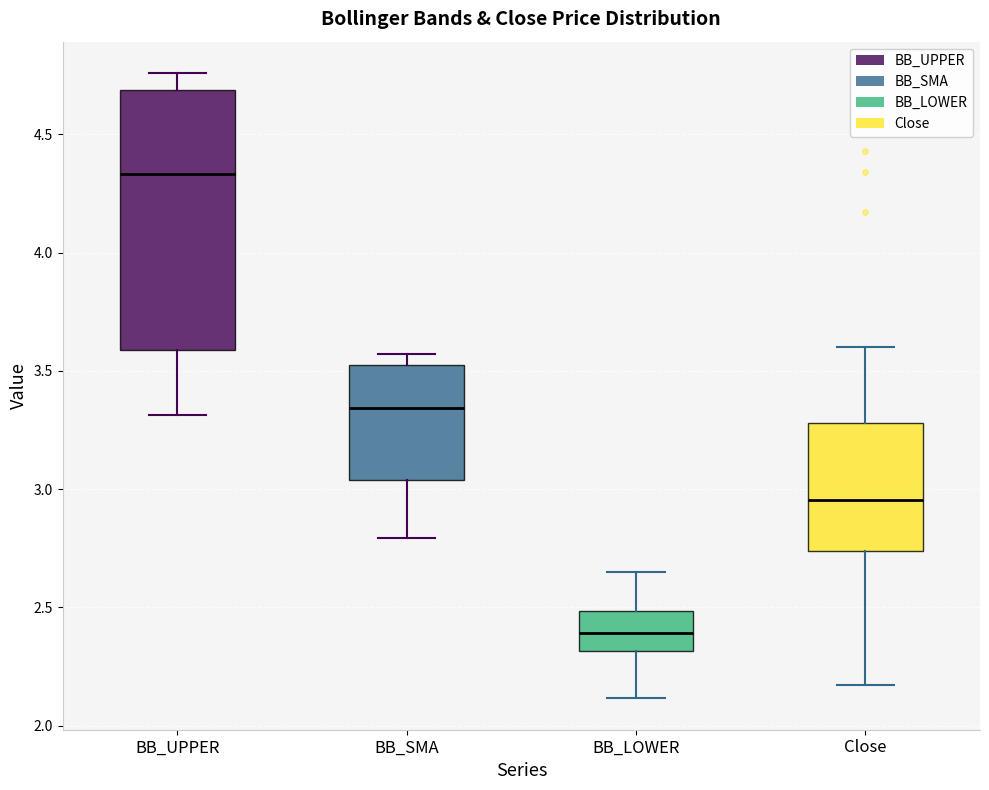

Which box's median line is the lowest?

BB_LOWER